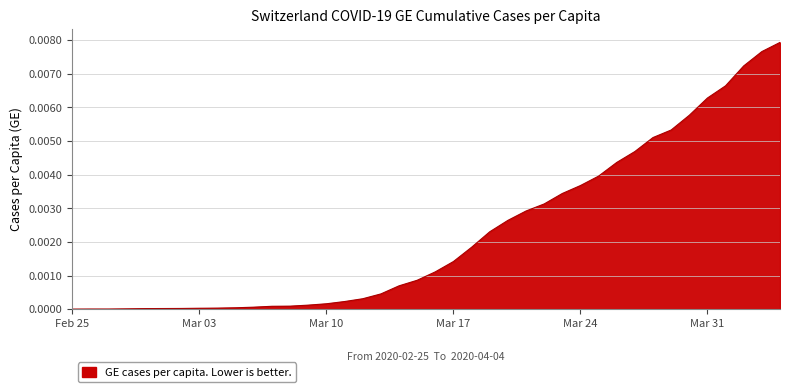

Does the chart have visible grid lines?

Yes